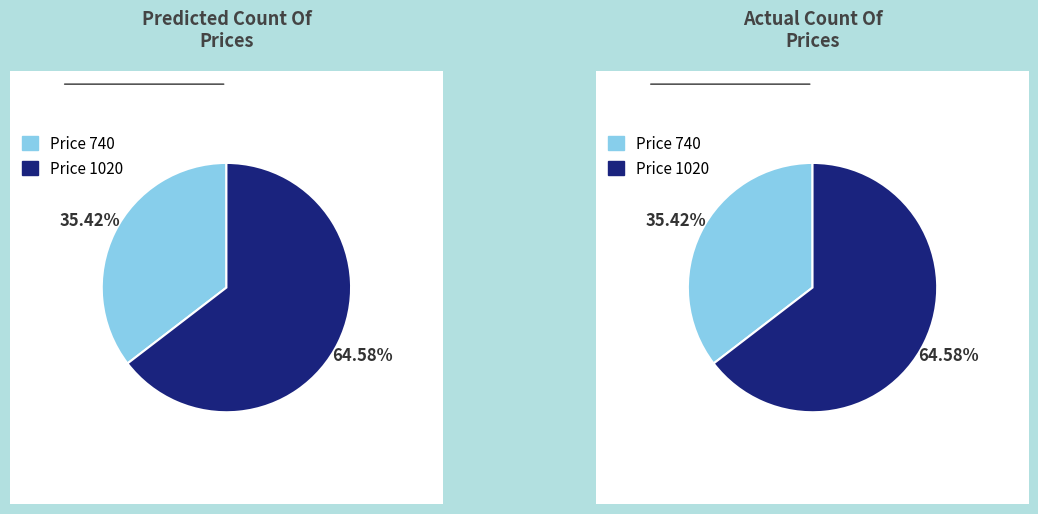

How much of the chart is everything except price_740?

64.6%